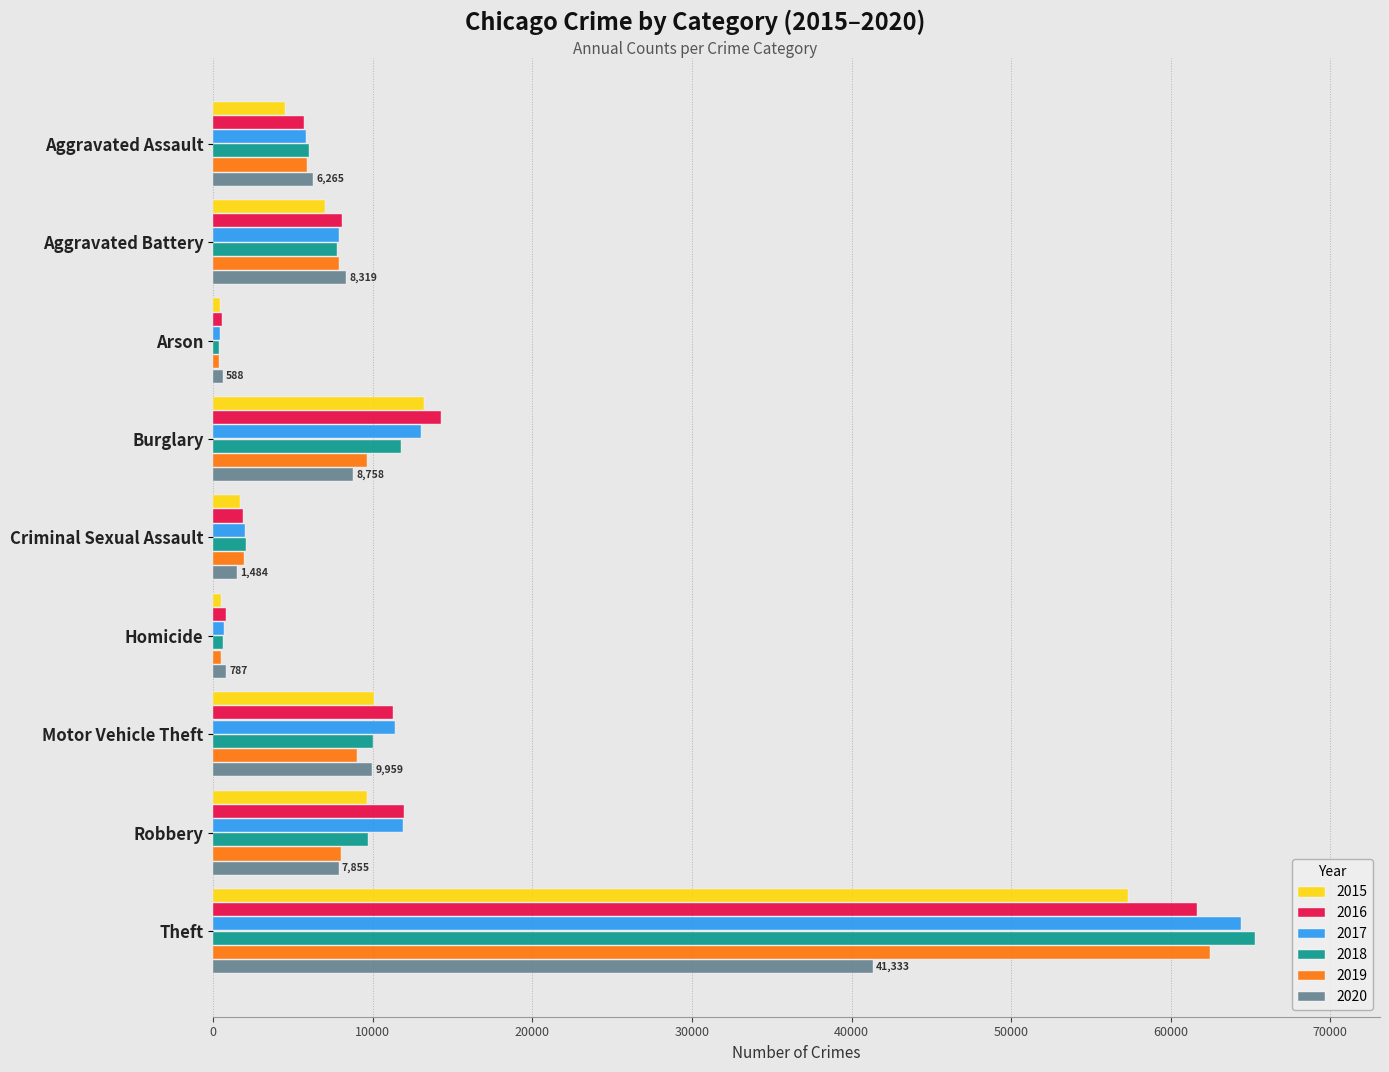

True or false: 2019 has a value of 13782 at Burglary.

False